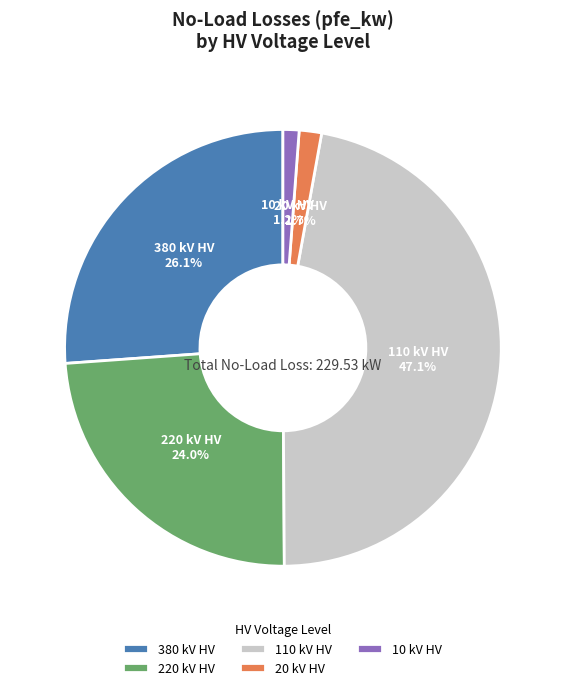

To the nearest percent, what is the difference between the largest and smallest slice percentages?

46%